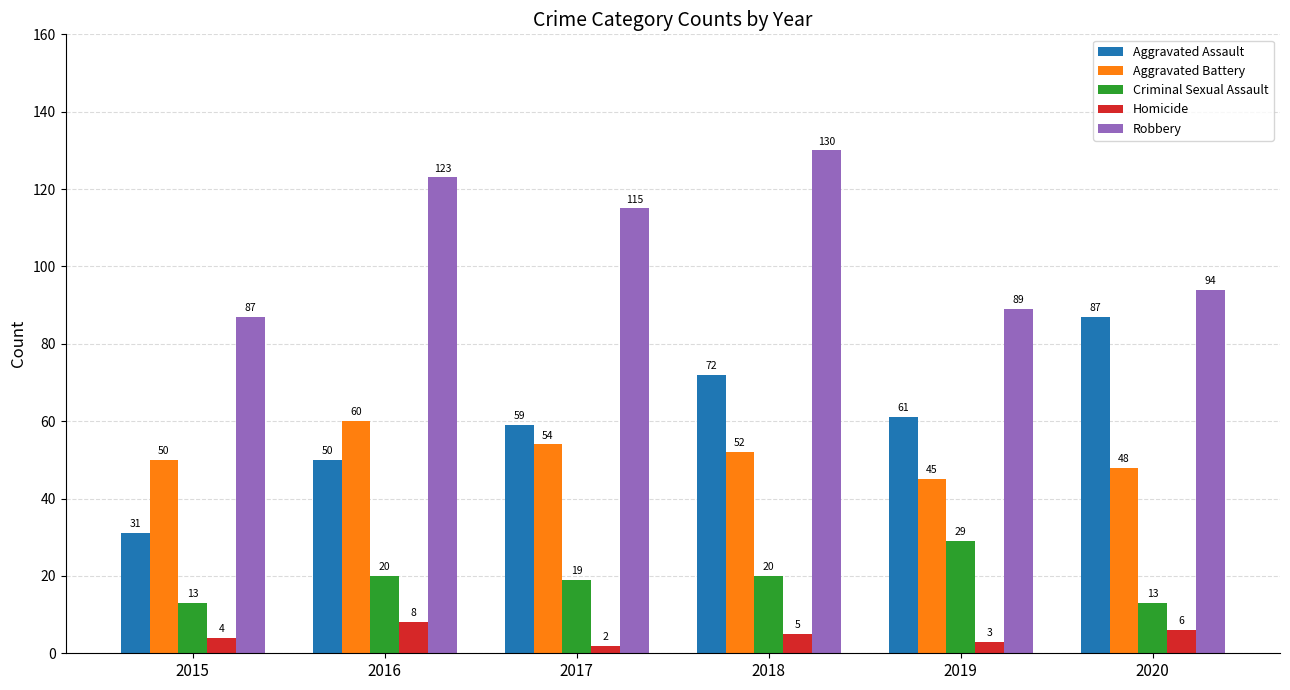

Which series has the largest total across all categories?

Robbery